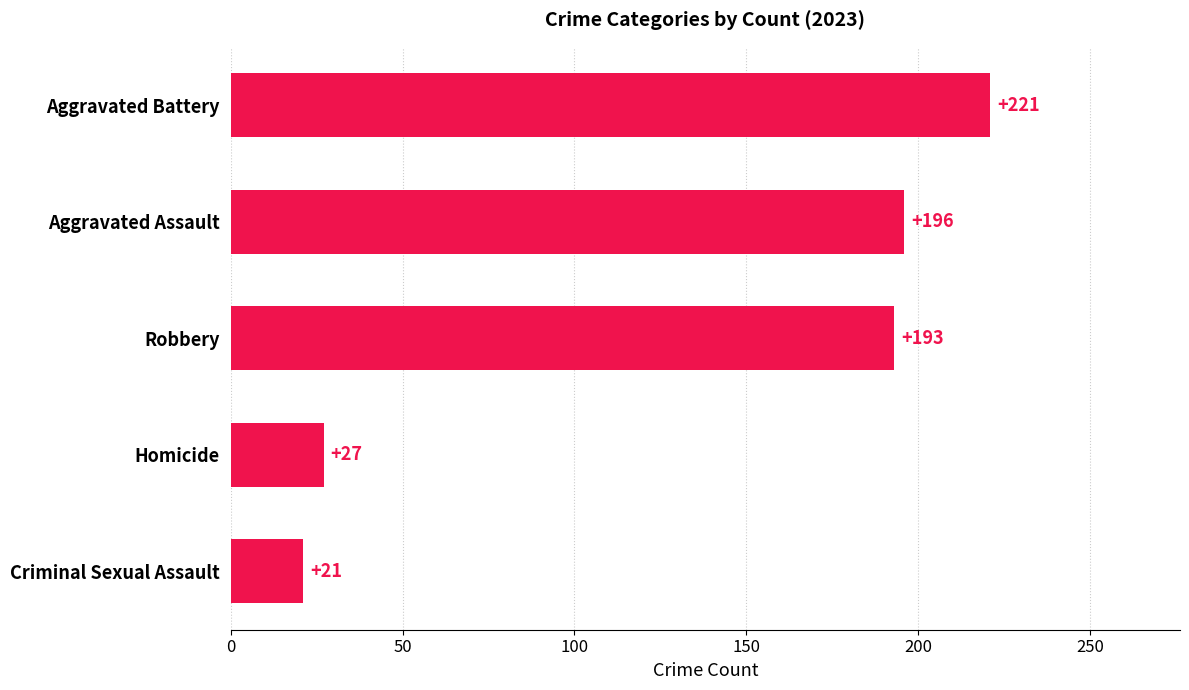

At which category does the chart reach its minimum across all series?

Criminal Sexual Assault